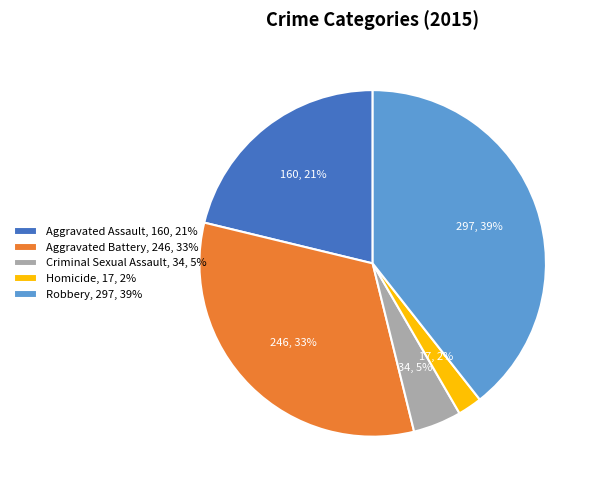

Does any single category account for the majority?

No